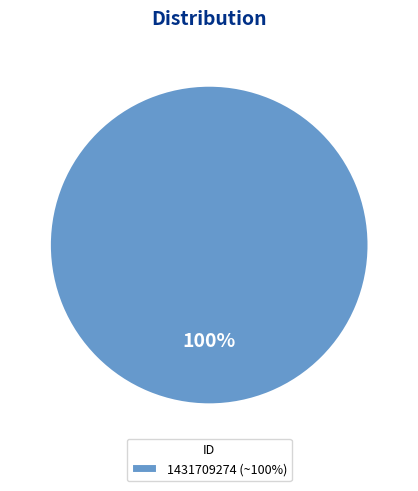

To the nearest percent, what percentage of the pie is 1431709274 (~100%)?

100%